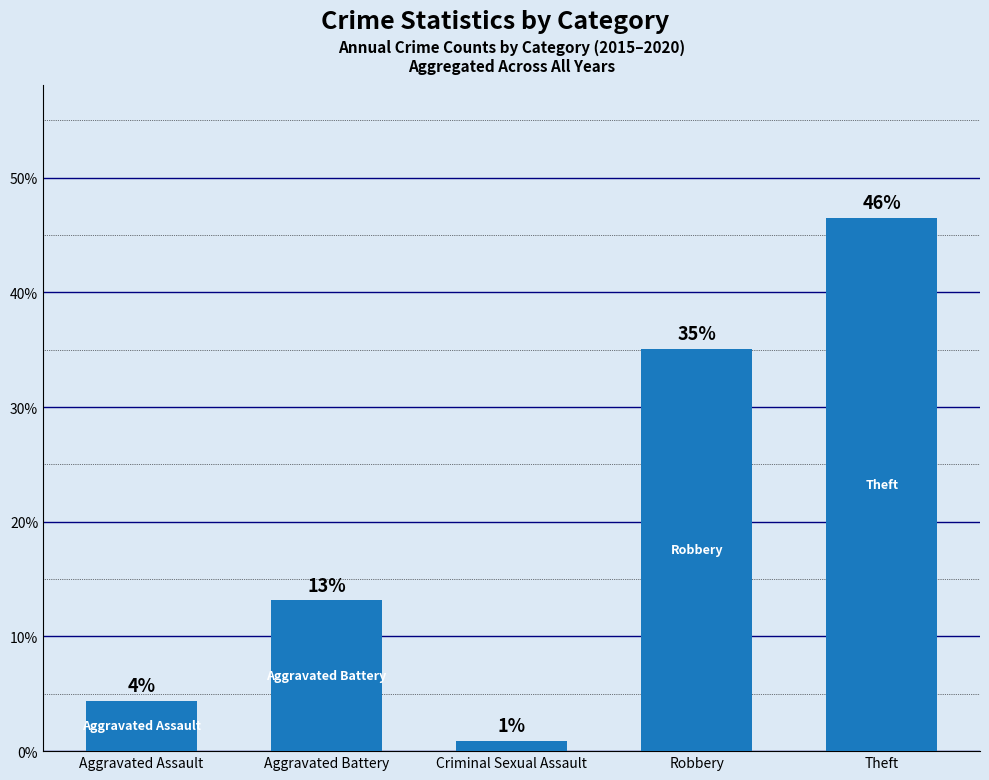

What position from the right is Aggravated Battery?

4